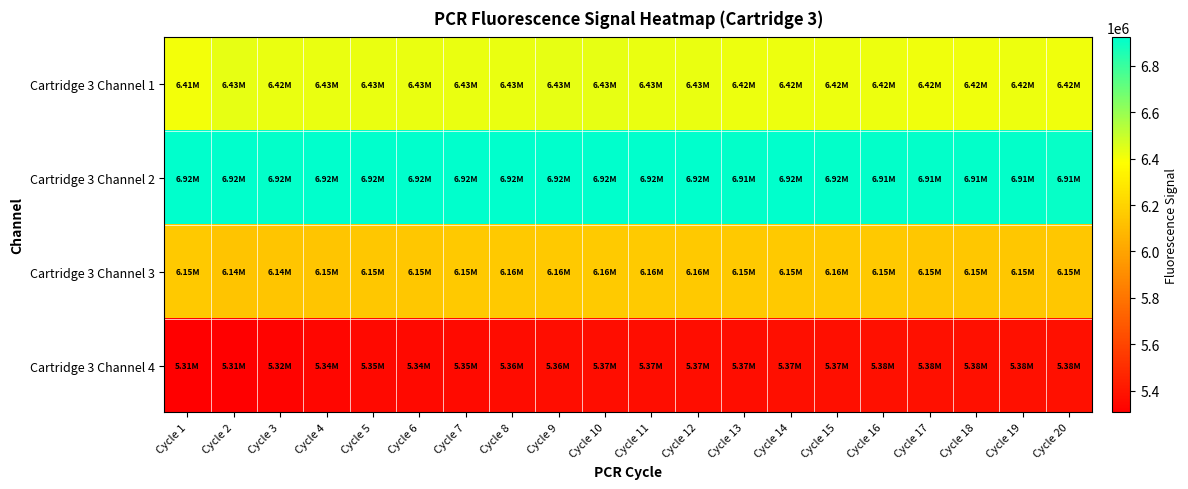

At which category is the sum across all series the highest?

Cycle 10